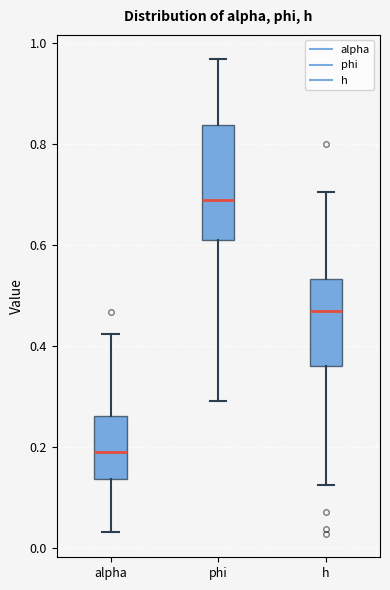

Where does the upper whisker of the box for phi end on the y-axis? The values are not printed on the chart, so give them approximately, as read against the axis.

0.96